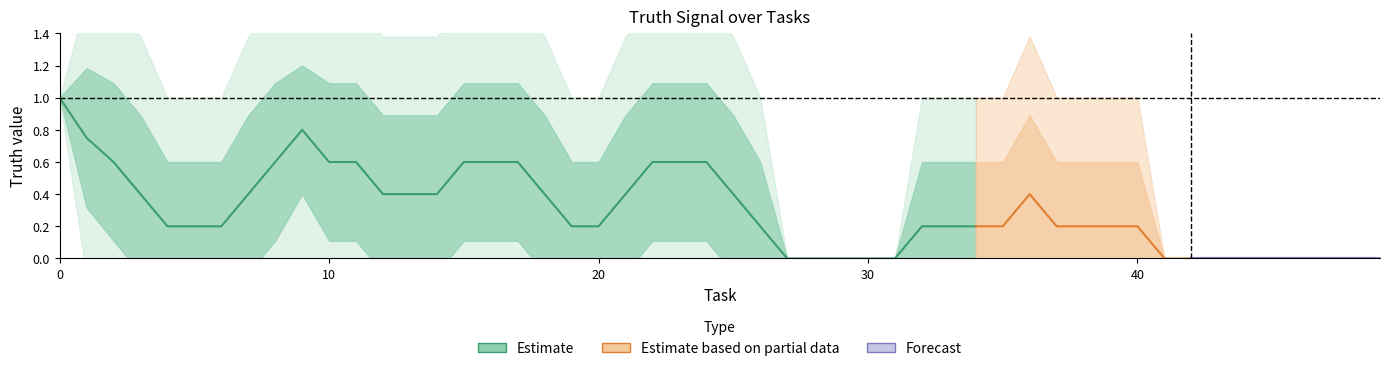

Count the values in the range 0 to 1.

35